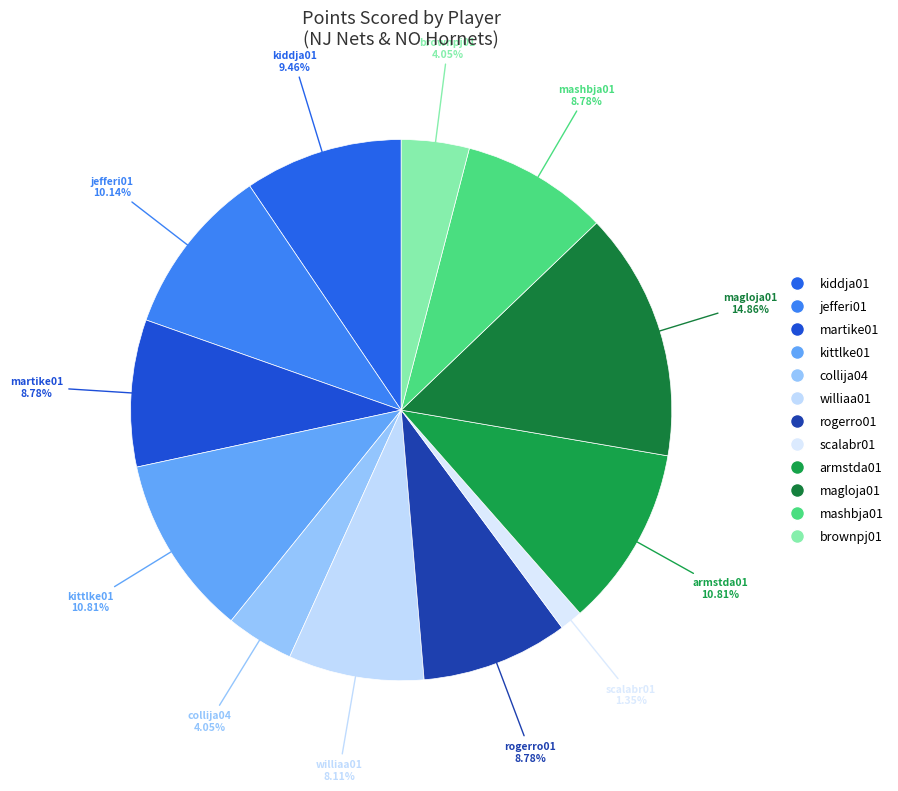

How many slices are in this pie chart?

12